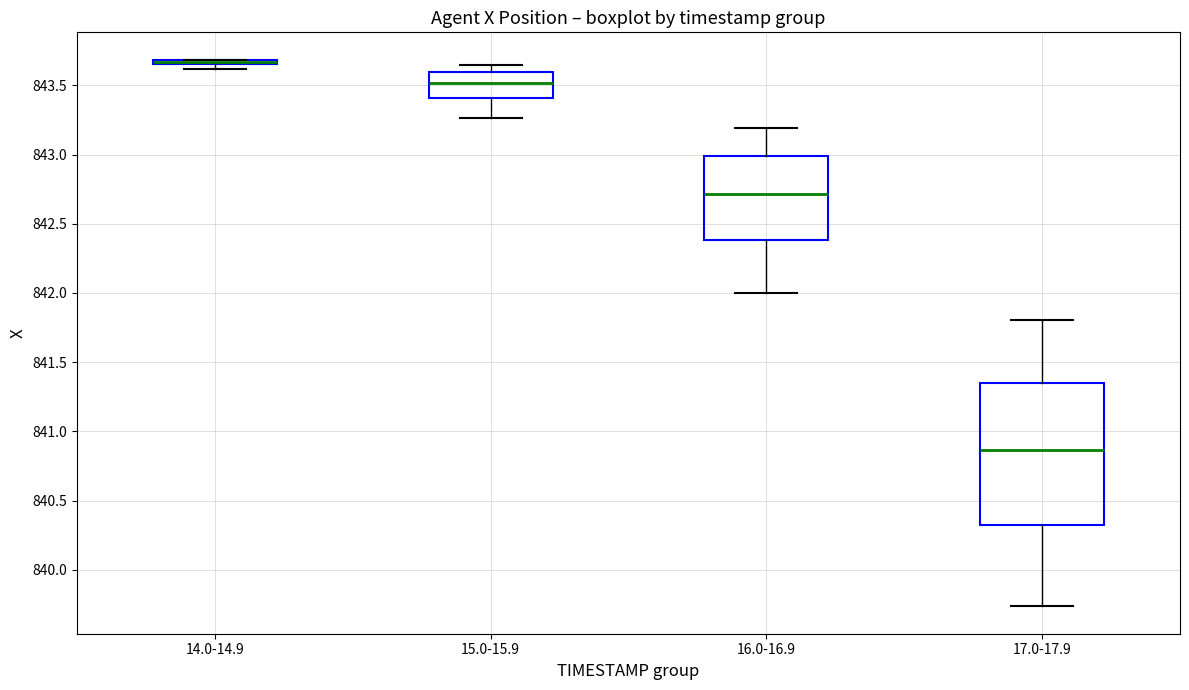

Where is the lower edge of the box for 14.0-14.9 on the y-axis? The values are not printed on the chart, so give them approximately, as read against the axis.

843.65